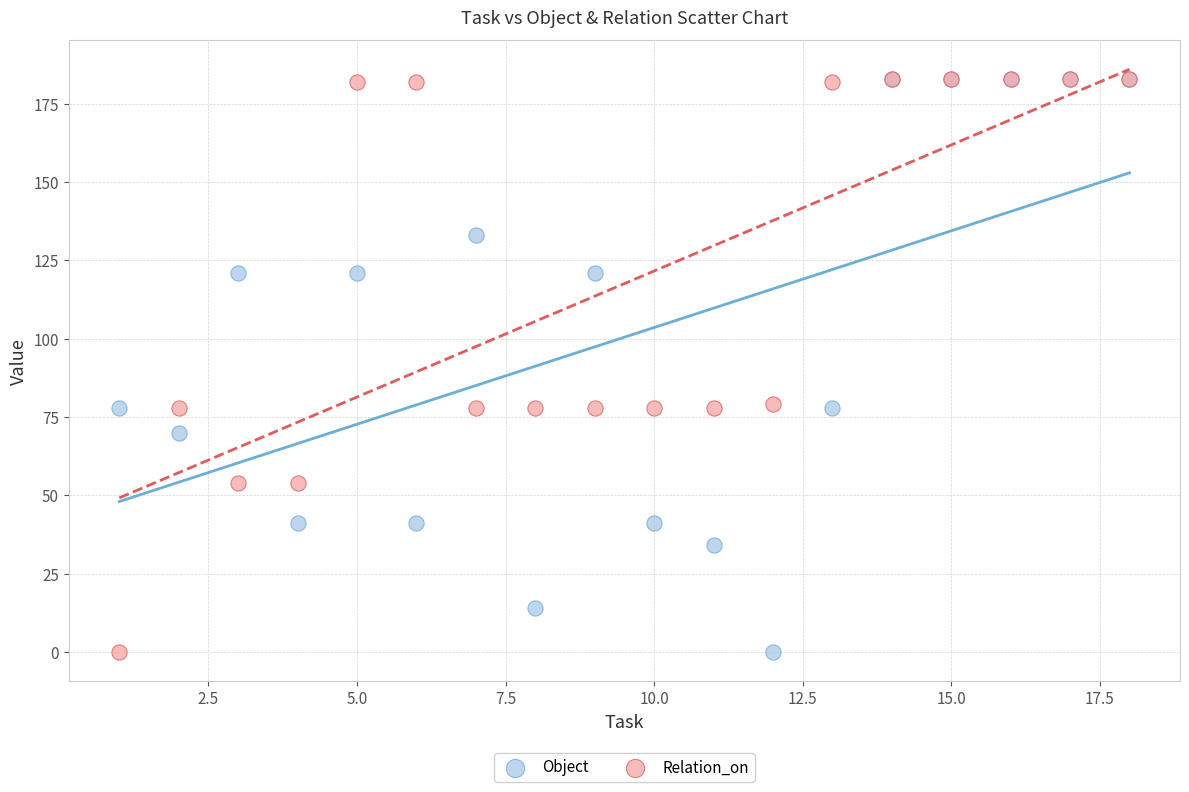

What are all the series names shown in the legend?

Object, Relation_on